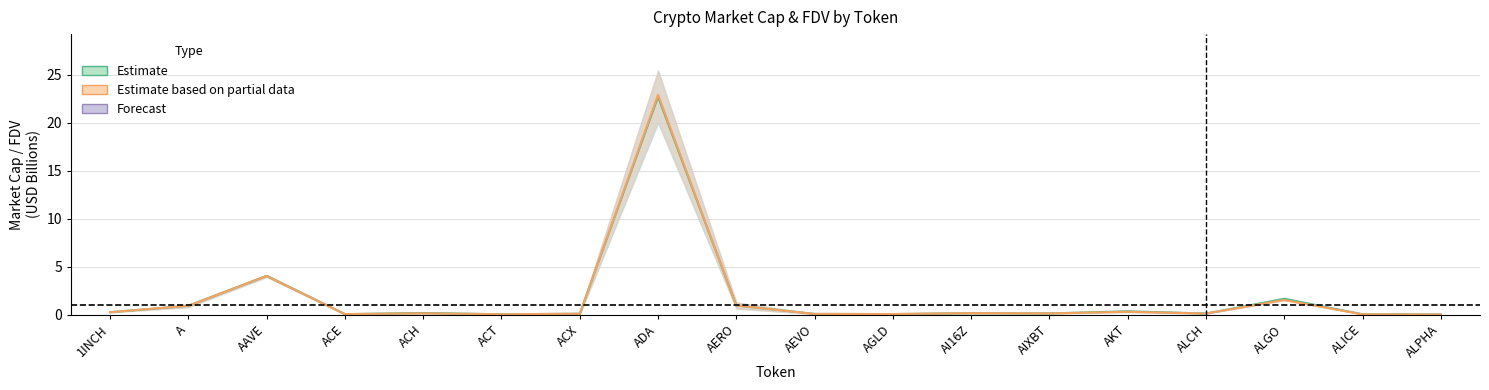

True or false: CMC midpoint and CG midpoint cross at least once.

True